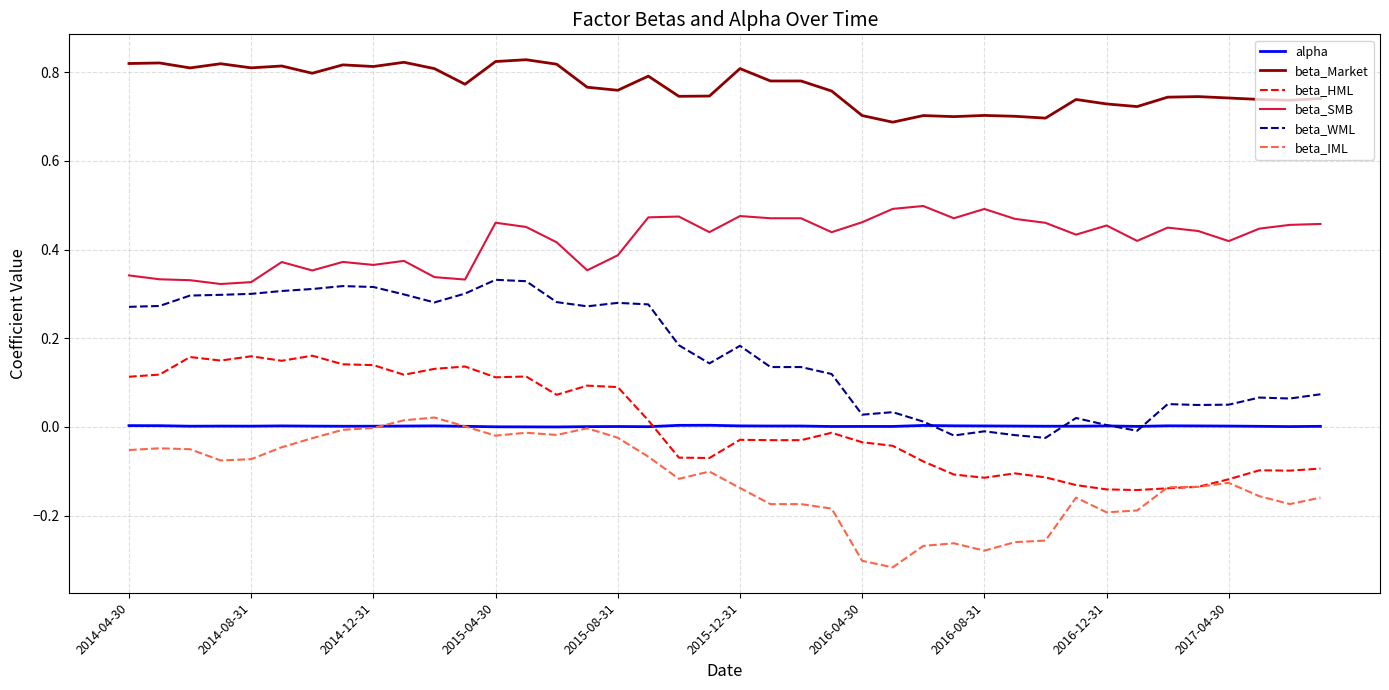

True or false: beta_IML and beta_WML cross at least once.

False